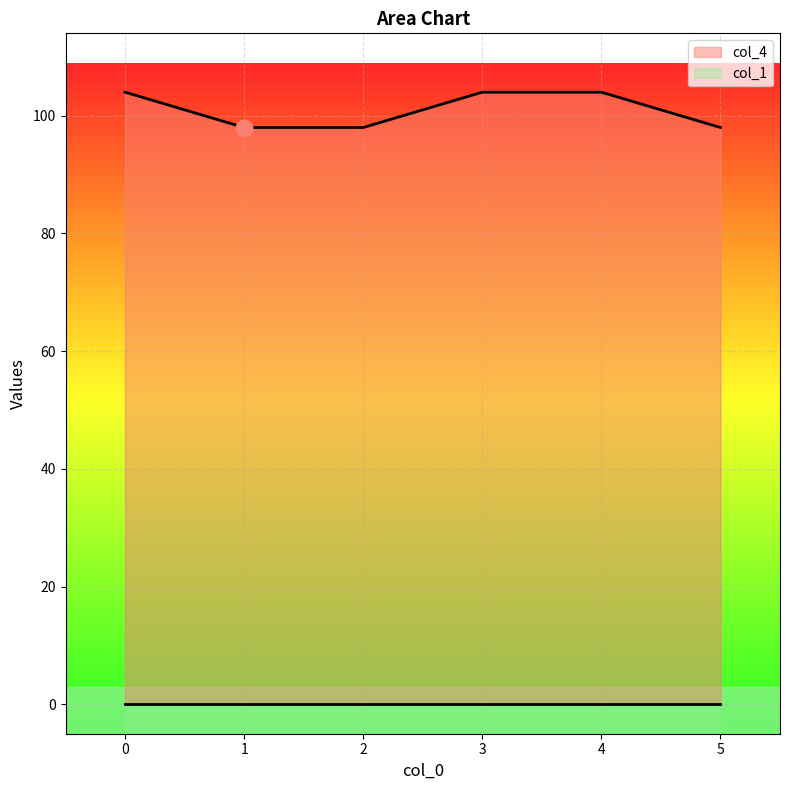

What is the average value?

101